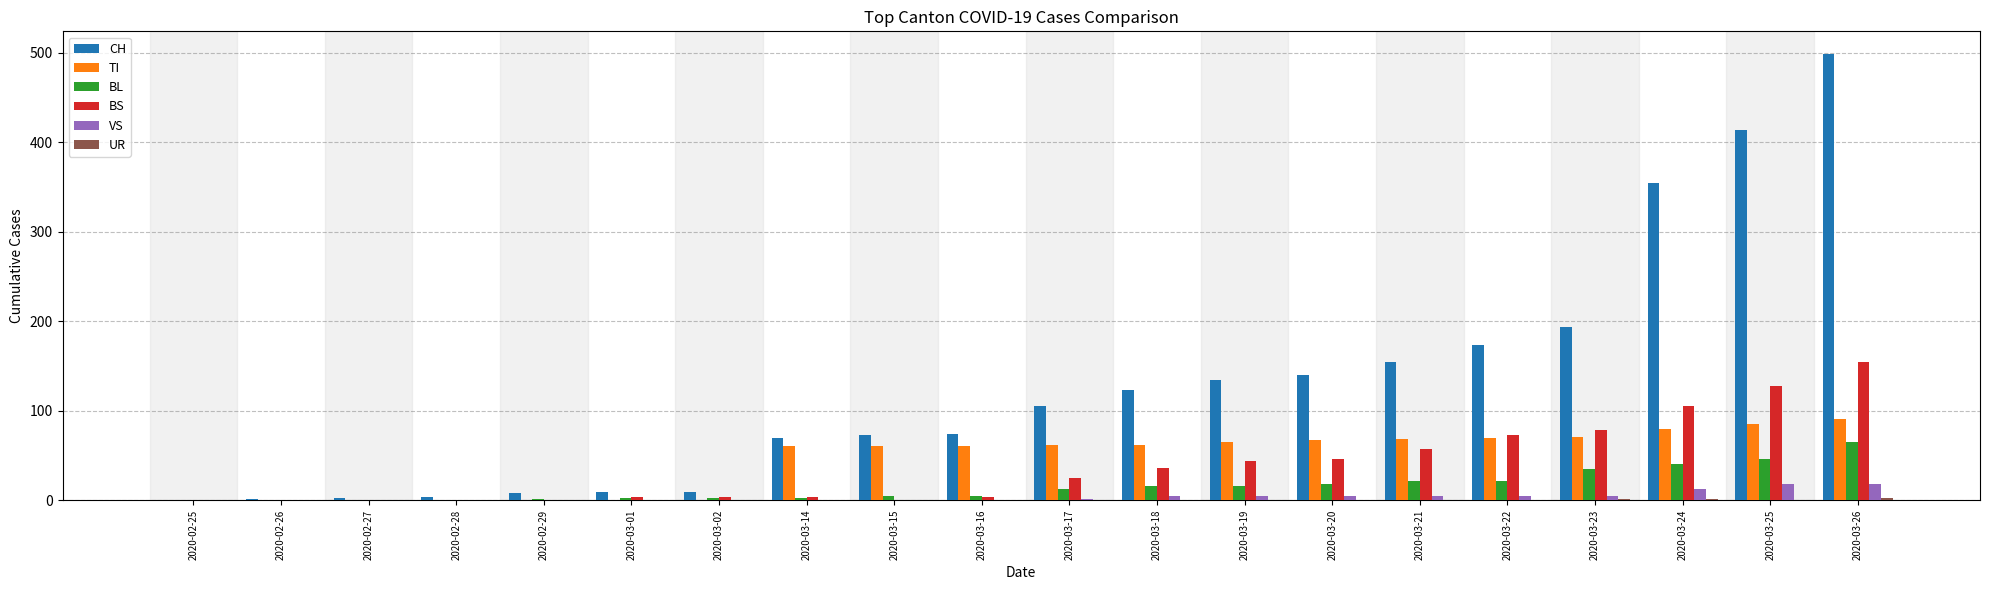

Which series has the largest range (max minus min)?

CH